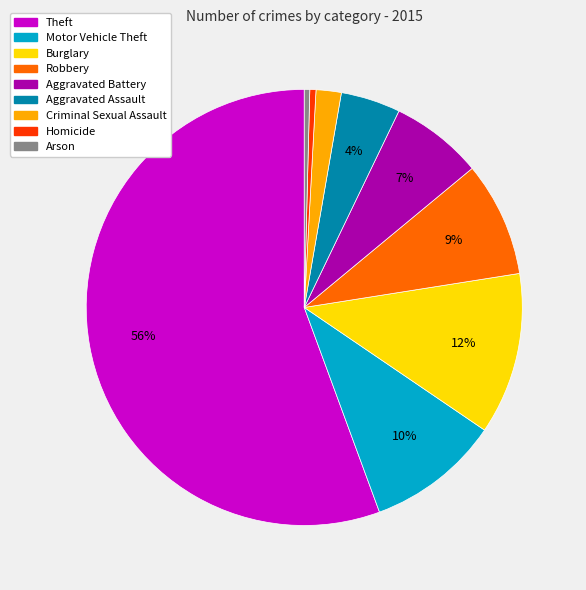

Count the number of slices in the pie.

9